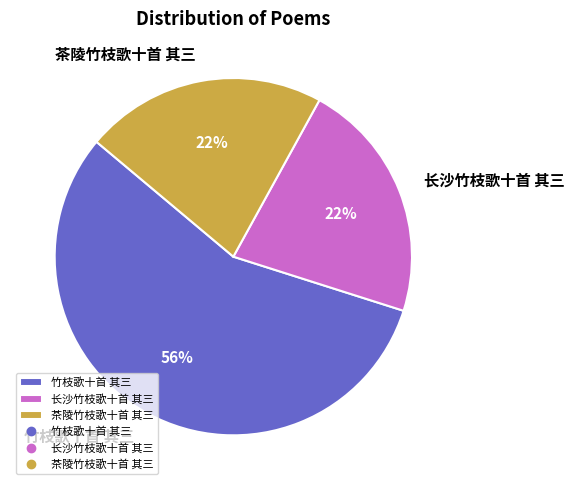

The 茶陵竹枝歌十首 其三 slice represents 15% of the pie. True or false?

False